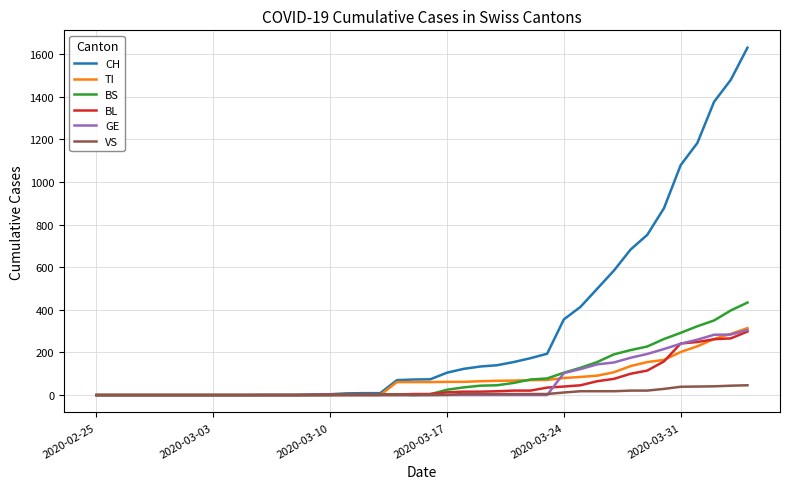

What is the greatest value displayed?

1630